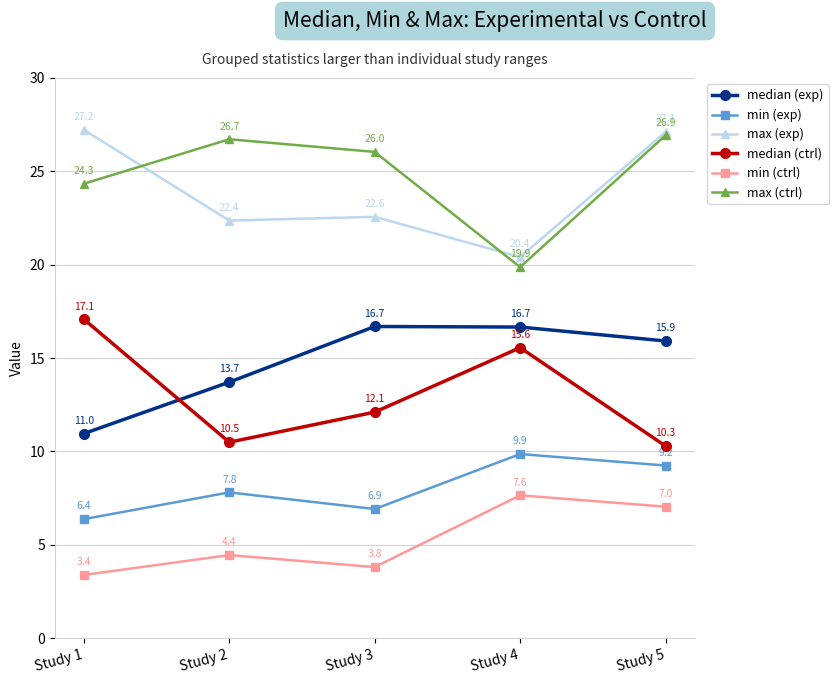

Which series changed the most between Study 2 and Study 4?

max (ctrl)